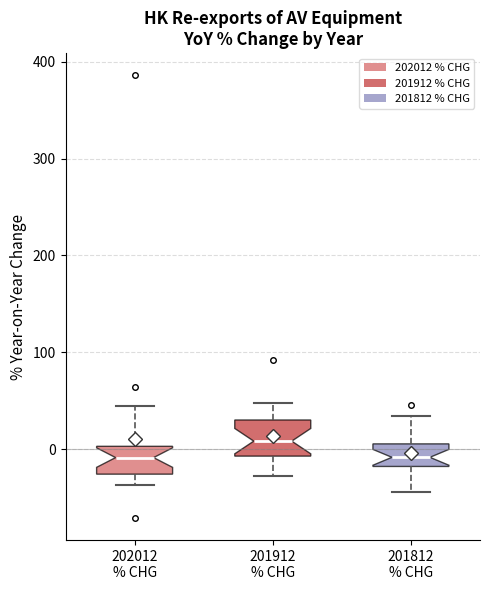

Reading left to right, read every box against the y-axis: the position of its median line, the range the box covers, and the ends of its whiskers. The values are not printed on the chart, so give them approximately, as read against the axis.

202012 % CHG: median -10, box -30 to 0, whiskers -40 to 40
201912 % CHG: median 10, box -10 to 30, whiskers -30 to 50
201812 % CHG: median -10, box -20 to 10, whiskers -40 to 30